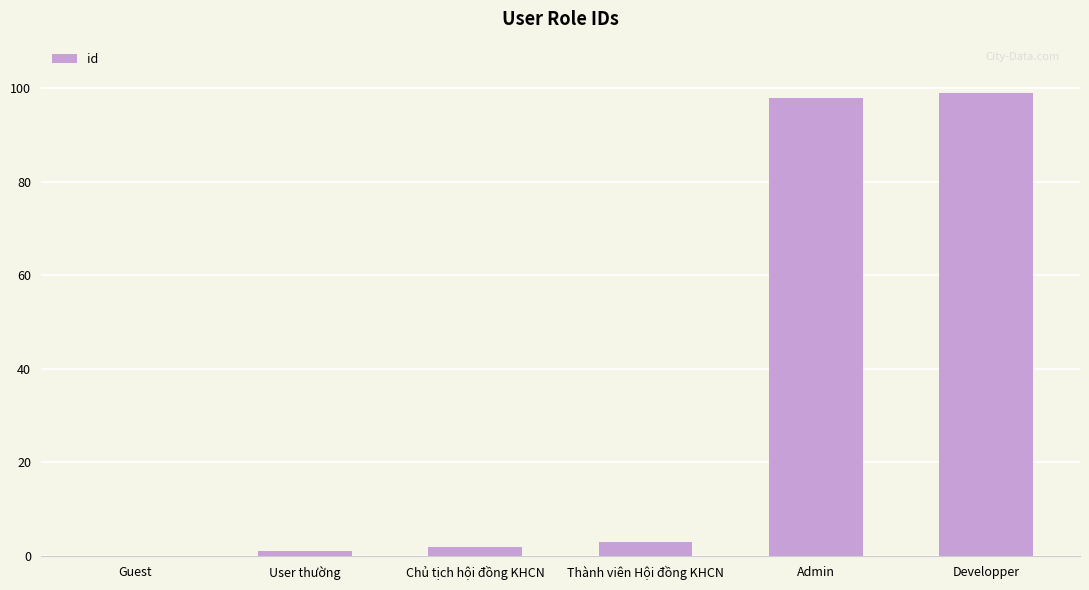

What is the sum of all values?

203